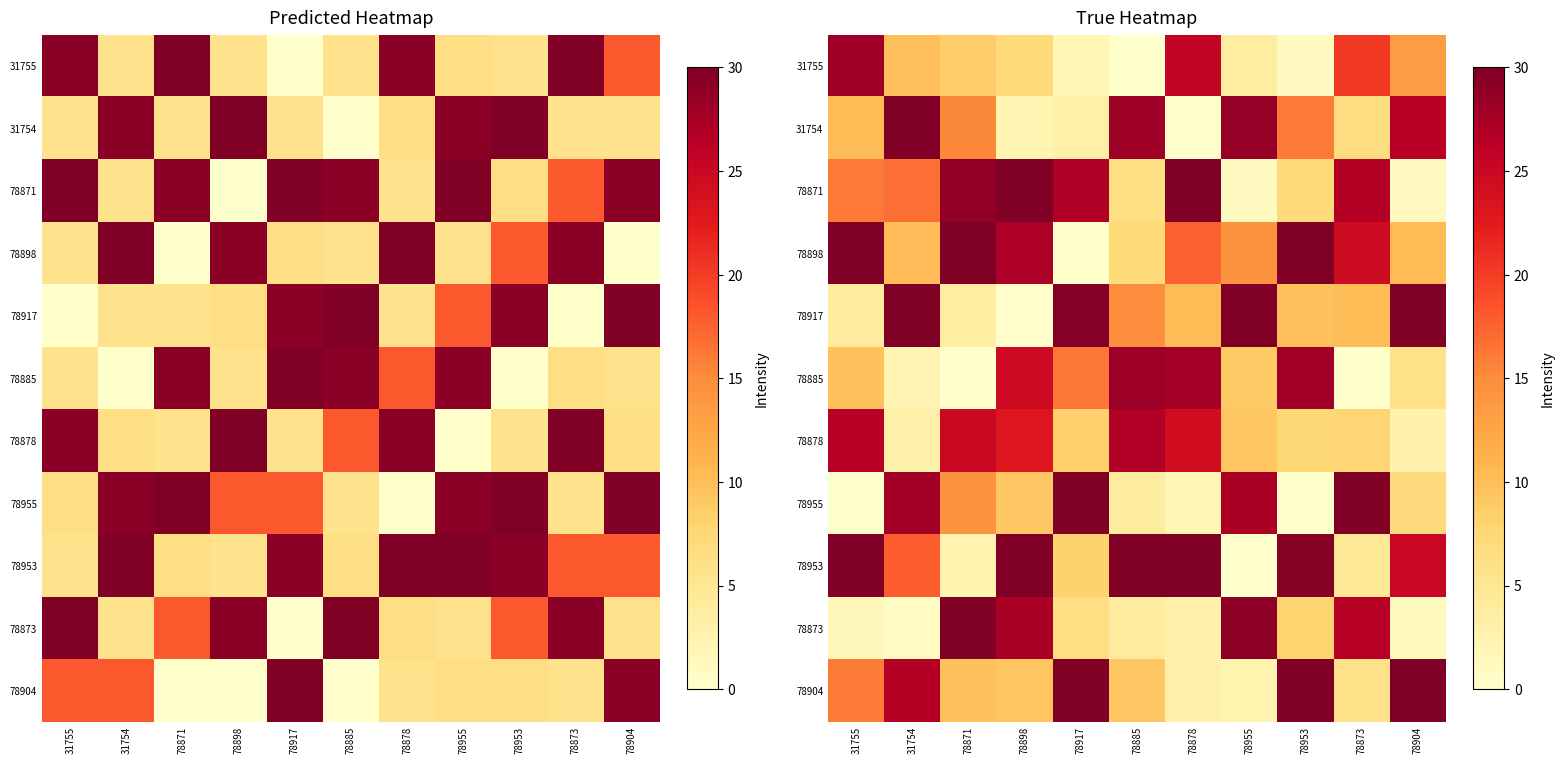

At which label does 78878 first exceed 9?

31755